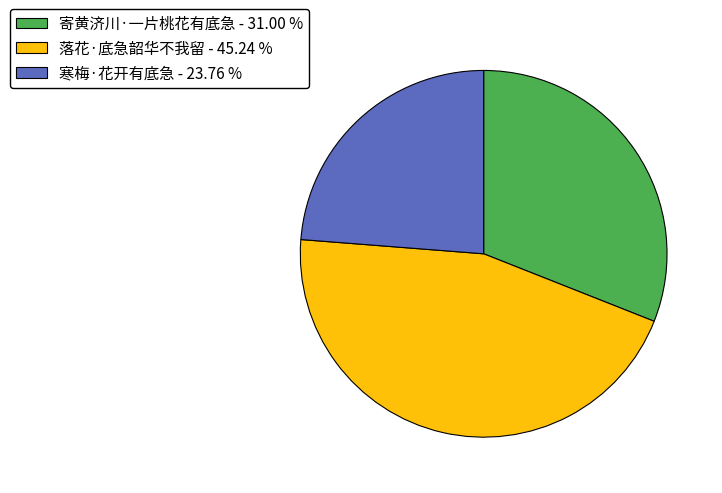

How many slices are in this pie chart?

3